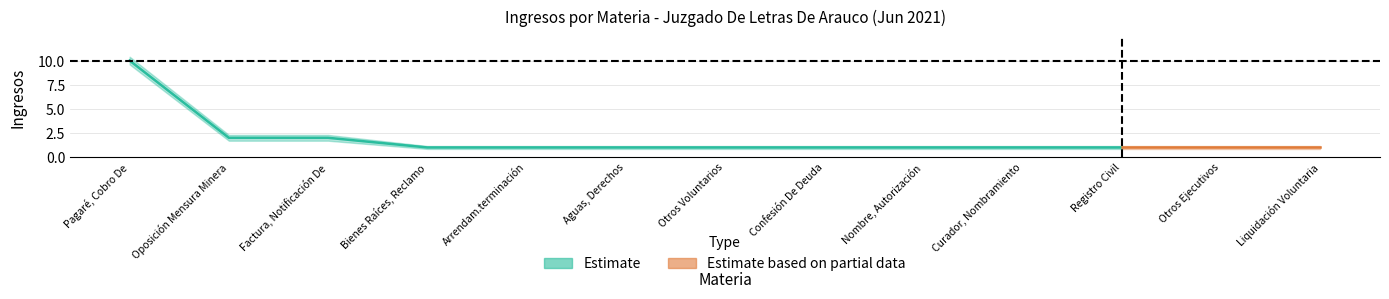

Reading right to left, extract all data points from this chart.

Ingresos: 1.0	1.0	1.0	1.0	1.0	1.0	1.0	1.0	1.0	1.0	2.0	2.0	10.0
upper: 1.1	1.1	1.1	1.1	1.1	1.1	1.1	1.1	1.1	1.1	2.3	2.3	10.4
lower: 0.8	0.8	0.8	0.8	0.8	0.8	0.8	0.8	0.8	0.8	1.7	1.7	9.6